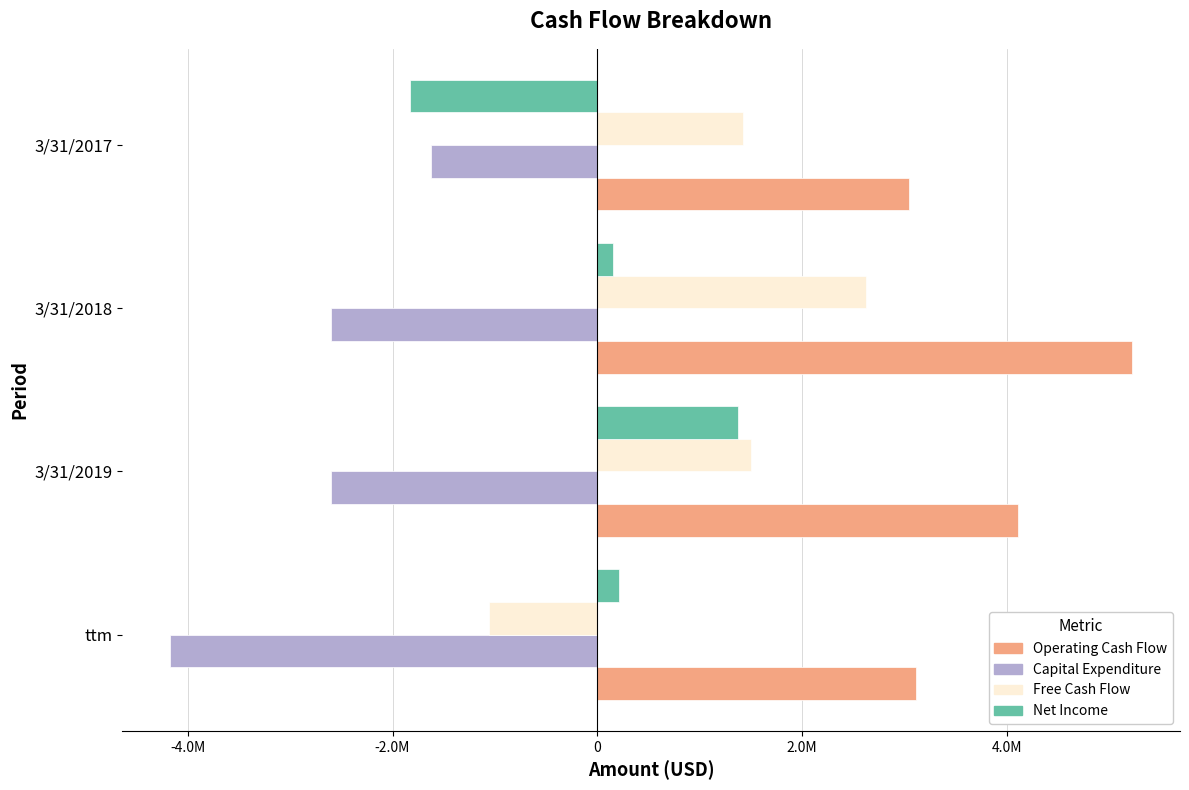

What is the maximum value shown in the chart?

5221000